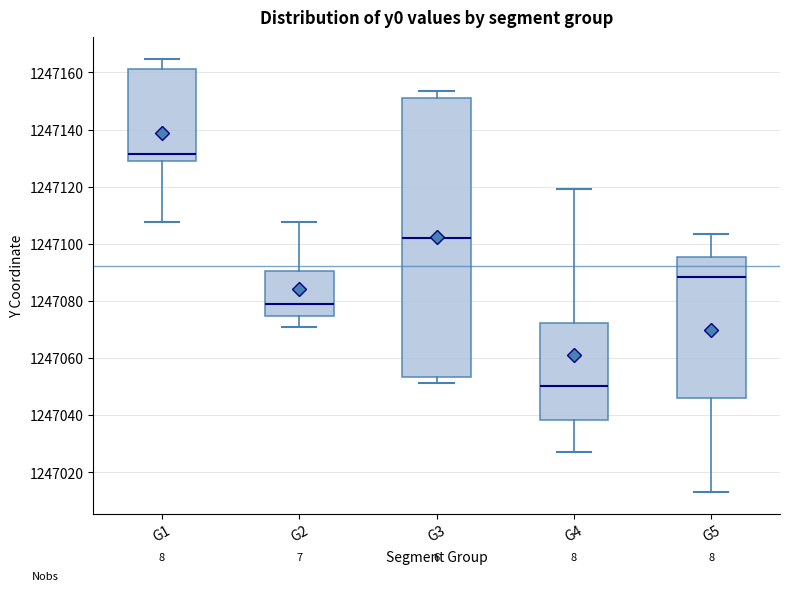

Reading left to right, read every box against the y-axis: the position of its median line, the range the box covers, and the ends of its whiskers. The values are not printed on the chart, so give them approximately, as read against the axis.

G1: median 1247132, box 1247130 to 1247162, whiskers 1247108 to 1247164
G2: median 1247078, box 1247074 to 1247090, whiskers 1247070 to 1247108
G3: median 1247102, box 1247054 to 1247152, whiskers 1247052 to 1247154
G4: median 1247050, box 1247038 to 1247072, whiskers 1247026 to 1247120
G5: median 1247088, box 1247046 to 1247096, whiskers 1247014 to 1247104